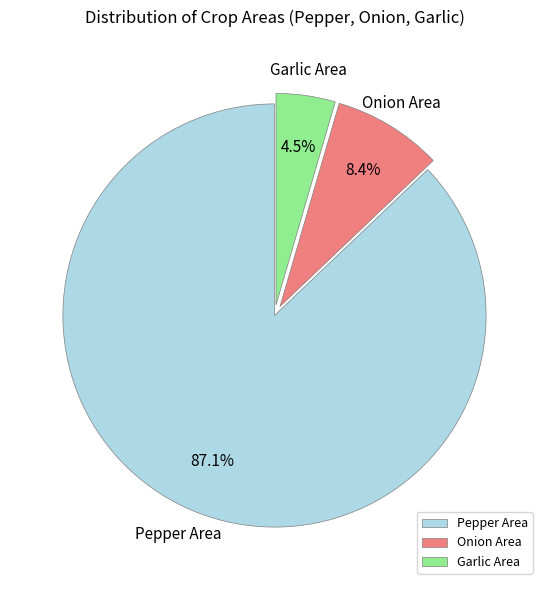

What is the ratio of the value at Garlic Area to the value at Onion Area?

0.5